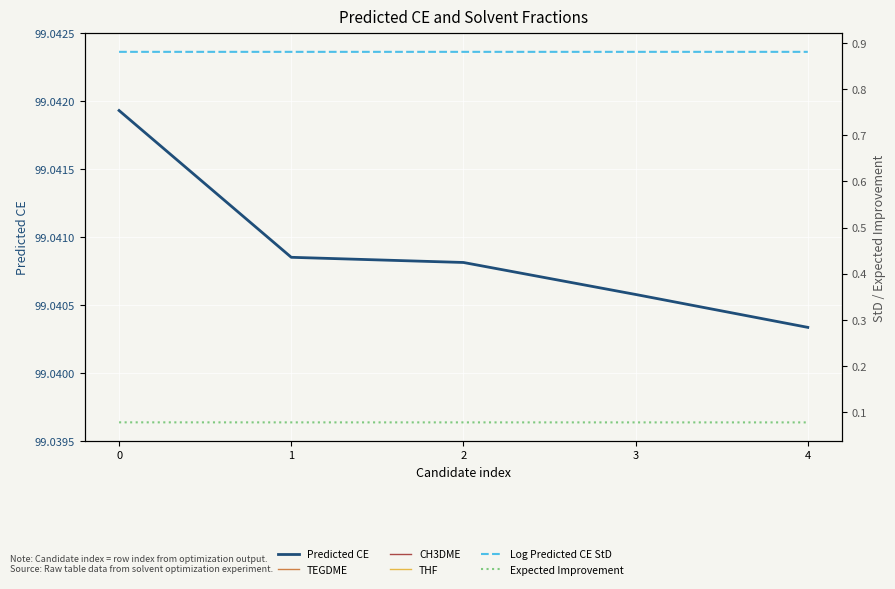

List the labels in order of THF value, smallest first.

1, 3, 4, 2, 0